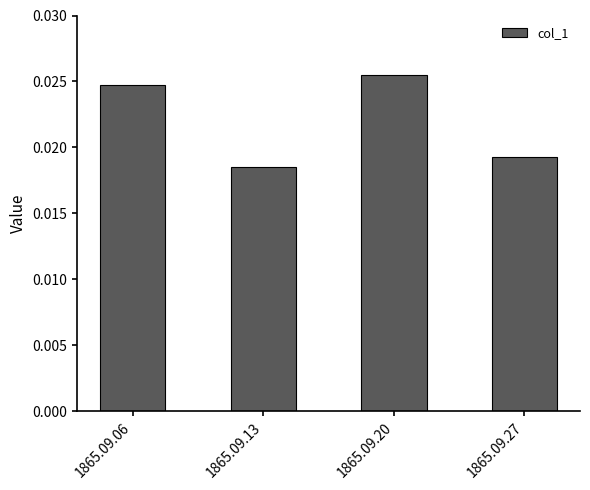

List the labels in order of value, smallest first.

1865.09.13, 1865.09.27, 1865.09.06, 1865.09.20